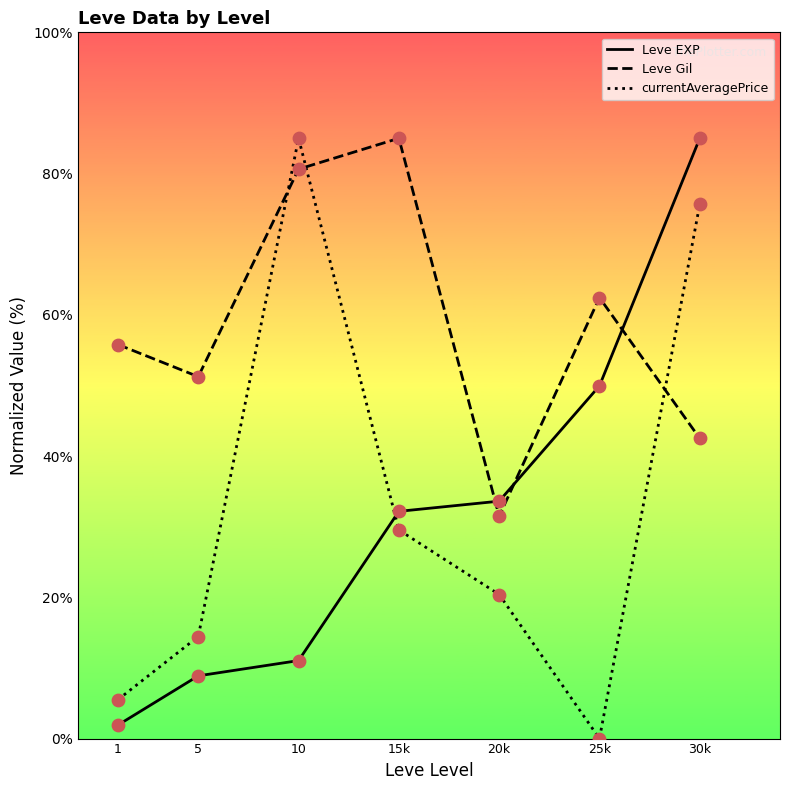

Which series has the largest total across all categories?

Leve Gil